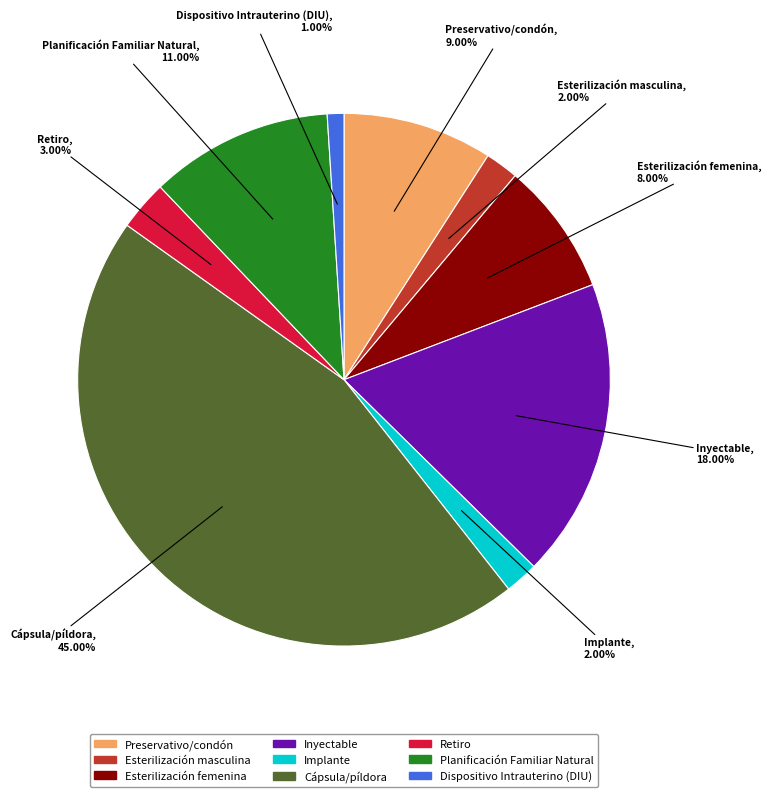

Do Inyectable and Implante together represent more than half of the pie?

No